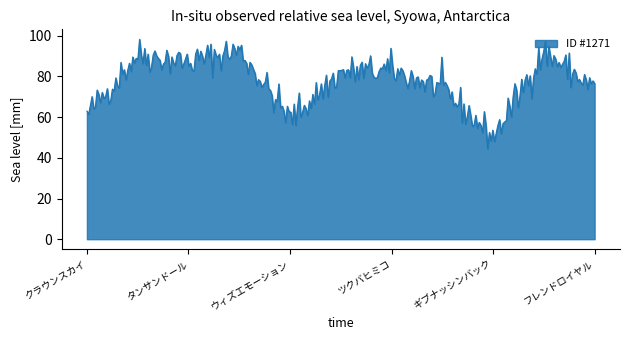

How many categories are shown in the chart?

300